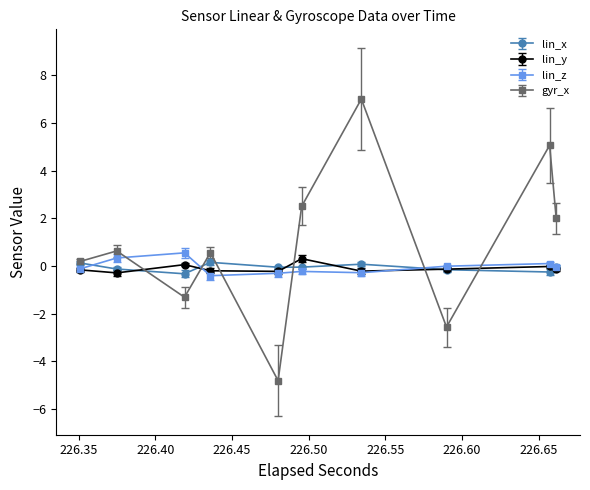

Which series has the largest total across all categories?

gyr_x